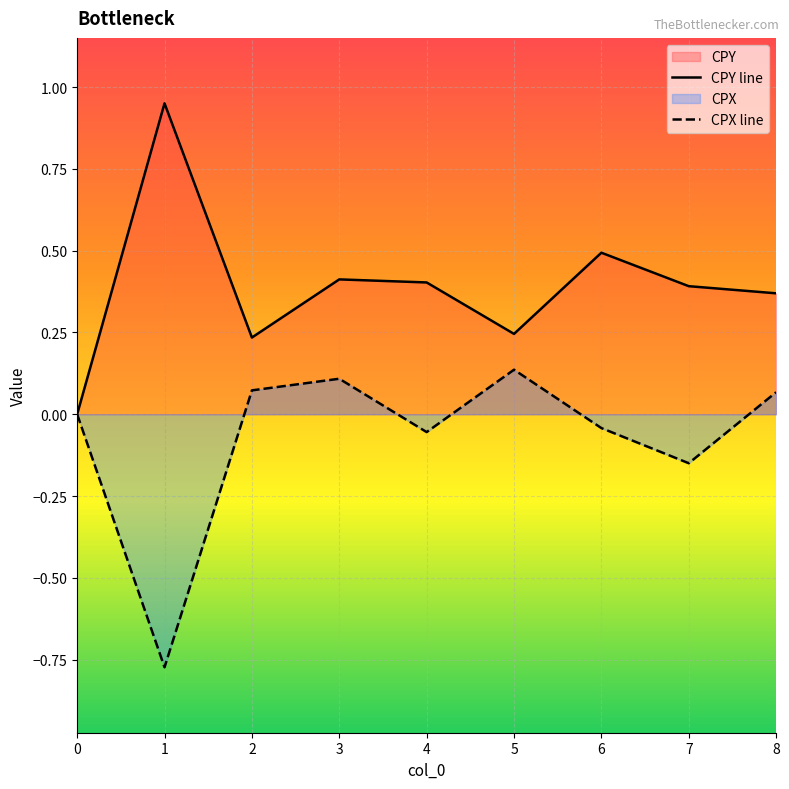

Does the chart display data point markers on the line(s)?

No